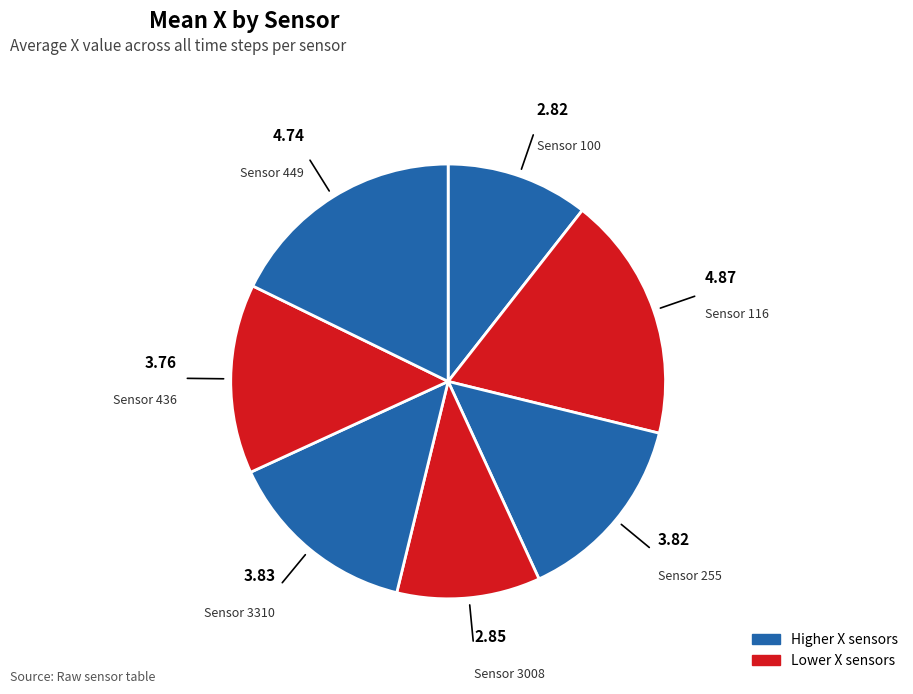

How many segments does this pie chart have?

7